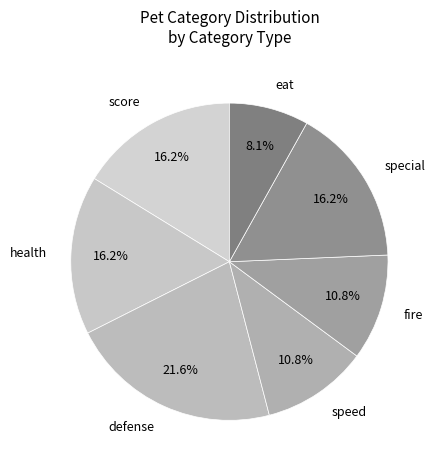

Which slice is the smallest?

eat